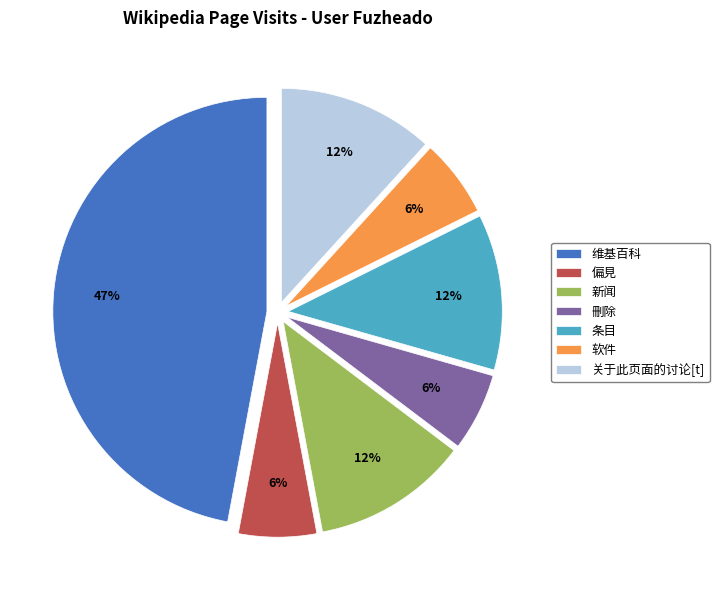

To the nearest percent, what is the difference between the largest and smallest slice percentages?

41%